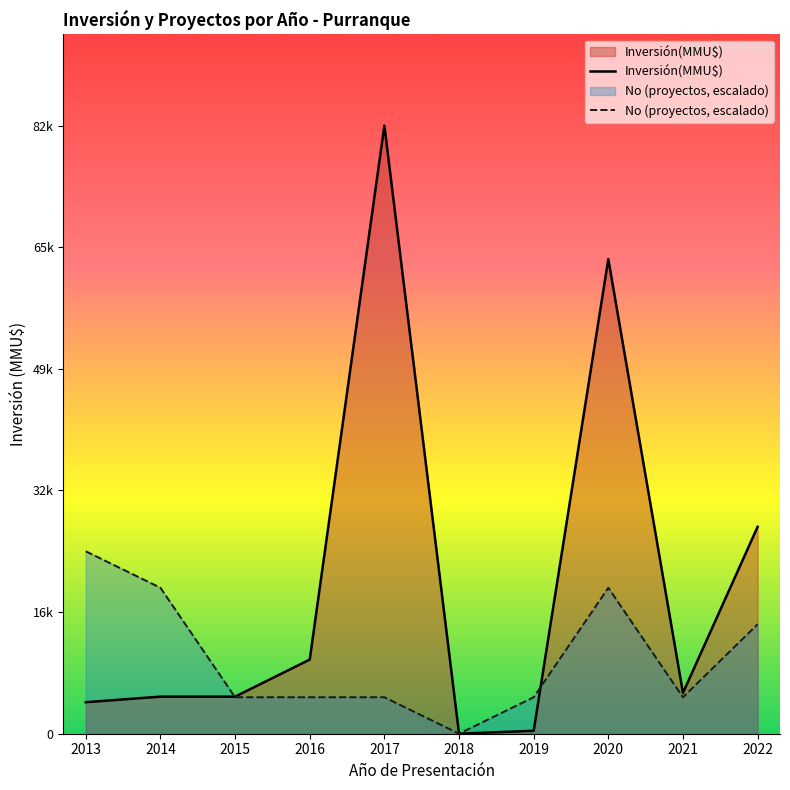

Which series has the largest total across all categories?

Inversión(MMU$)